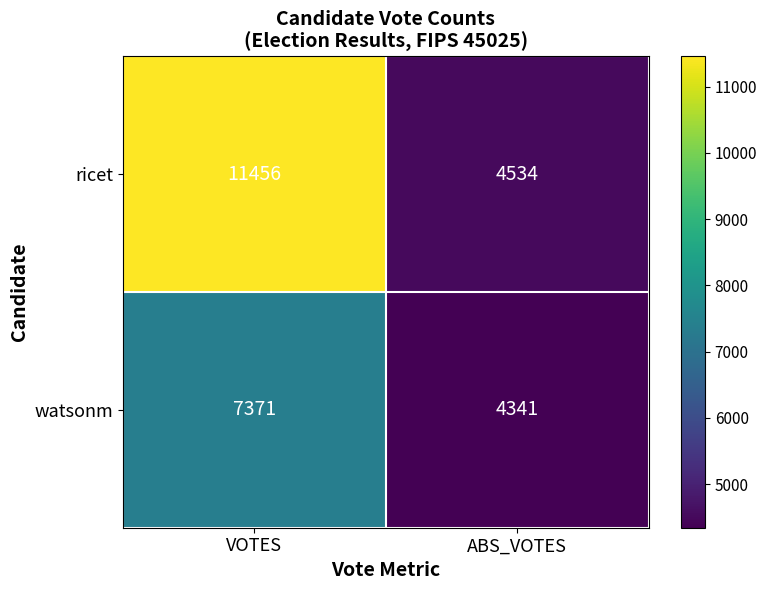

Which series changed the most between VOTES and ABS_VOTES?

ricet